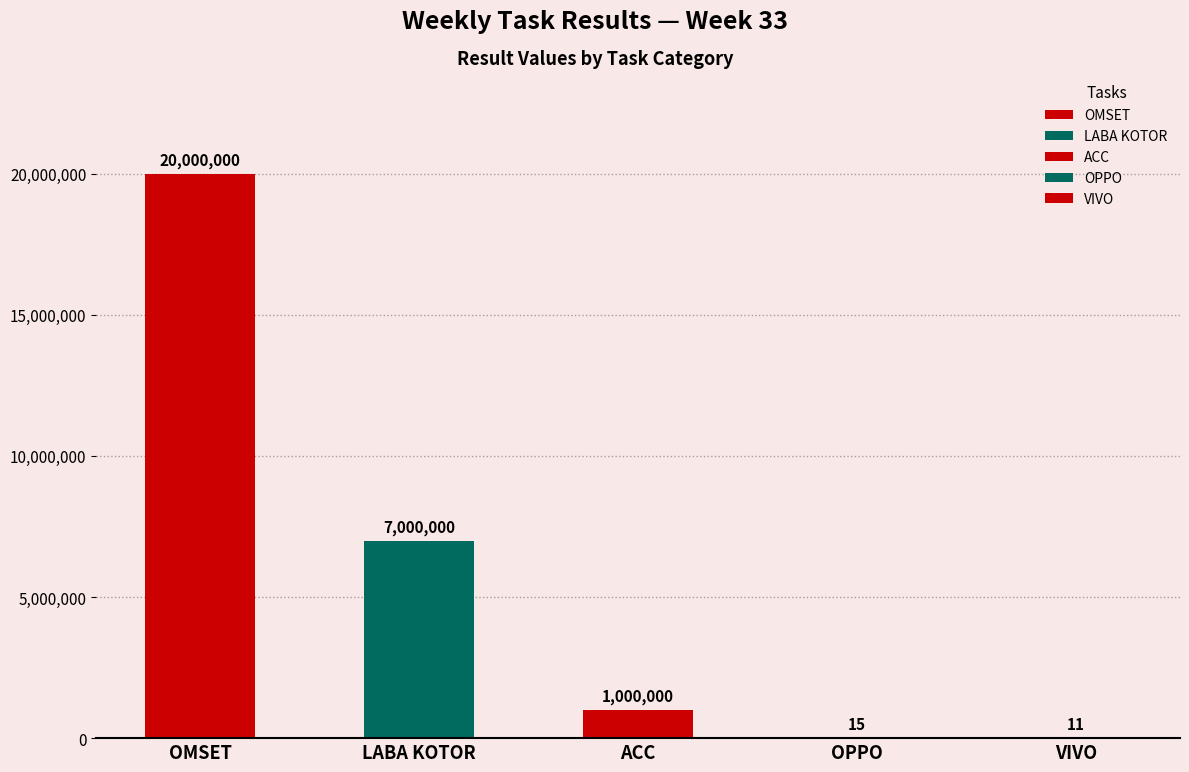

What is the label of the 1st bar from the right?

VIVO